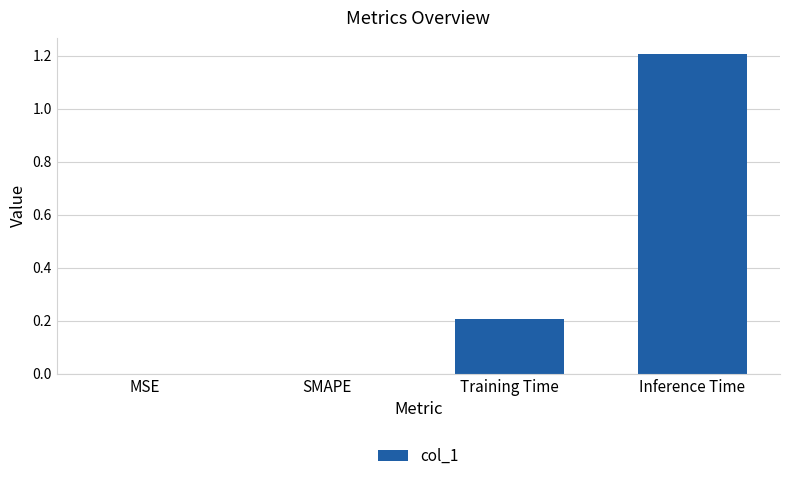

Which category has the highest value across all series?

Inference Time